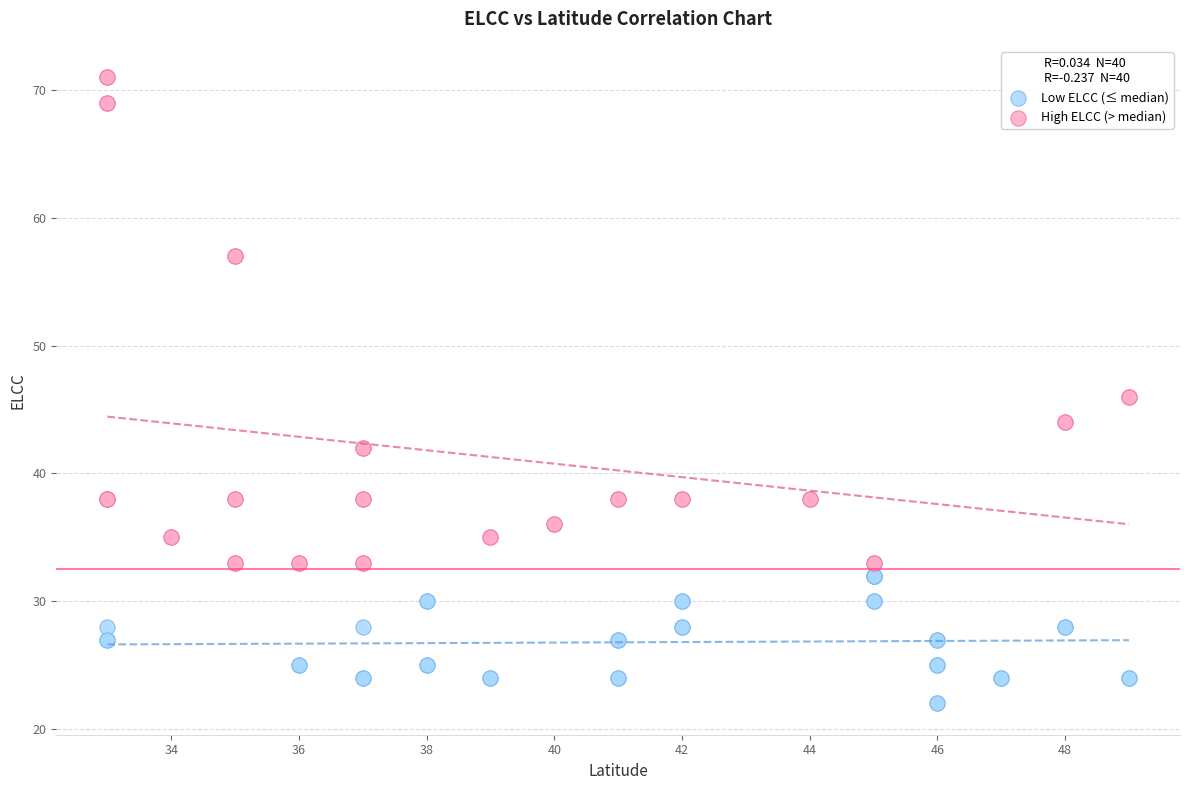

Which series reaches the minimum Y coordinate?

Low ELCC (≤ median)